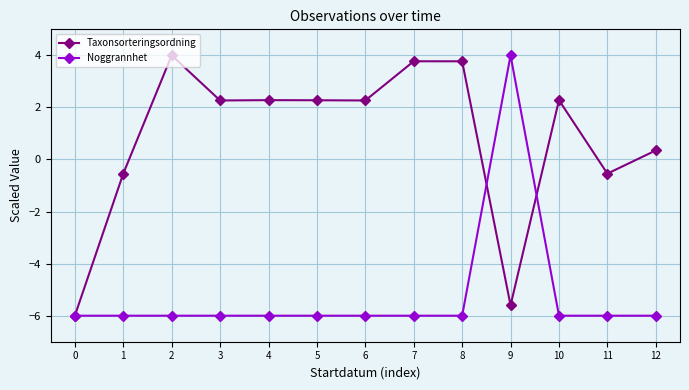

How many data points in Taxonsorteringsordning are less than 2?

5